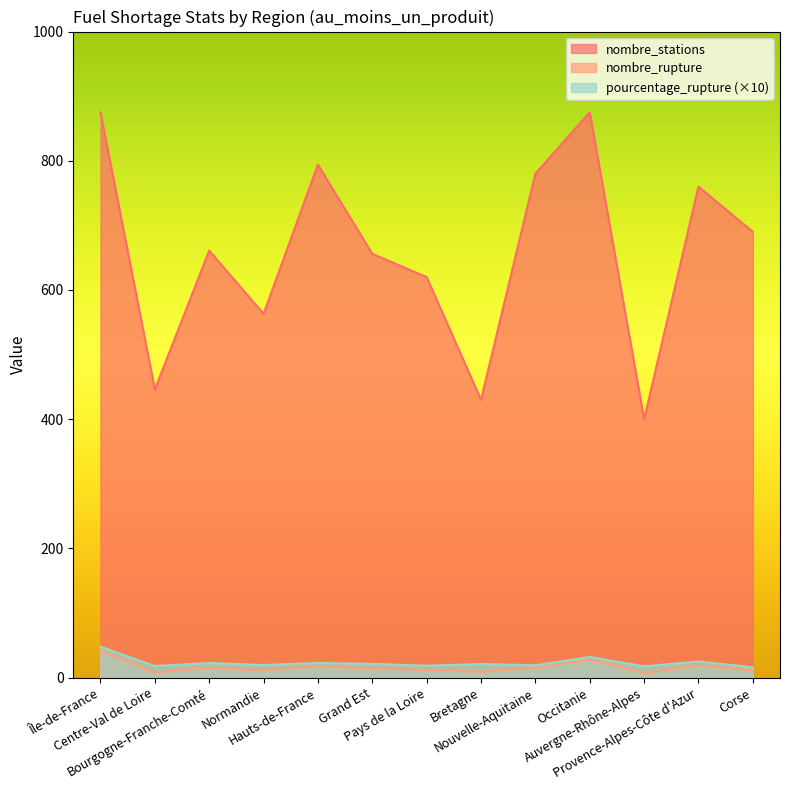

How many data points in nombre_rupture are above 14?

6